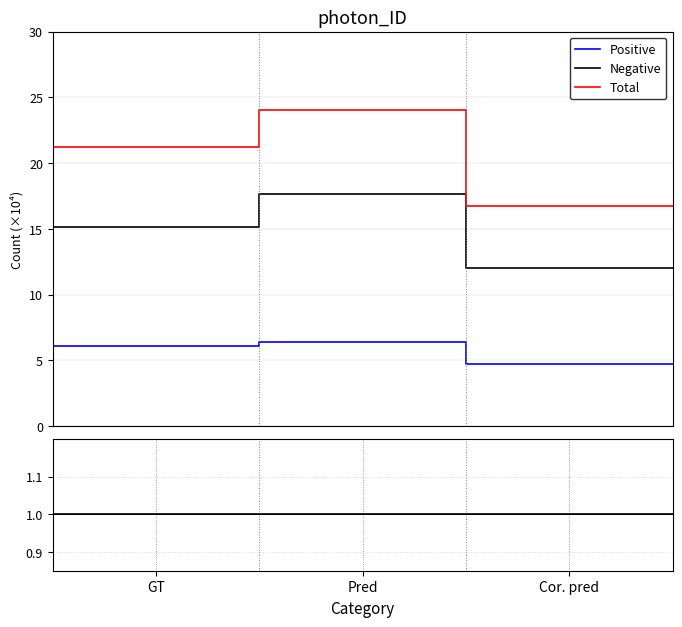

Between GT and Cor. pred, which is larger?

GT